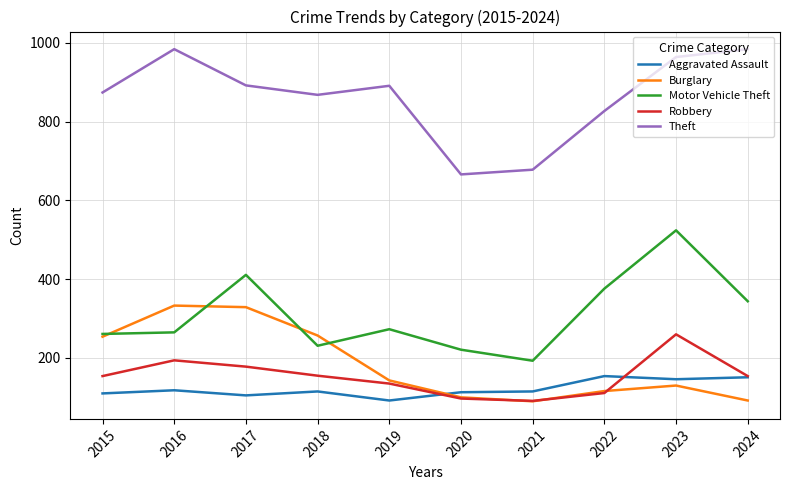

Does the chart have visible grid lines?

Yes